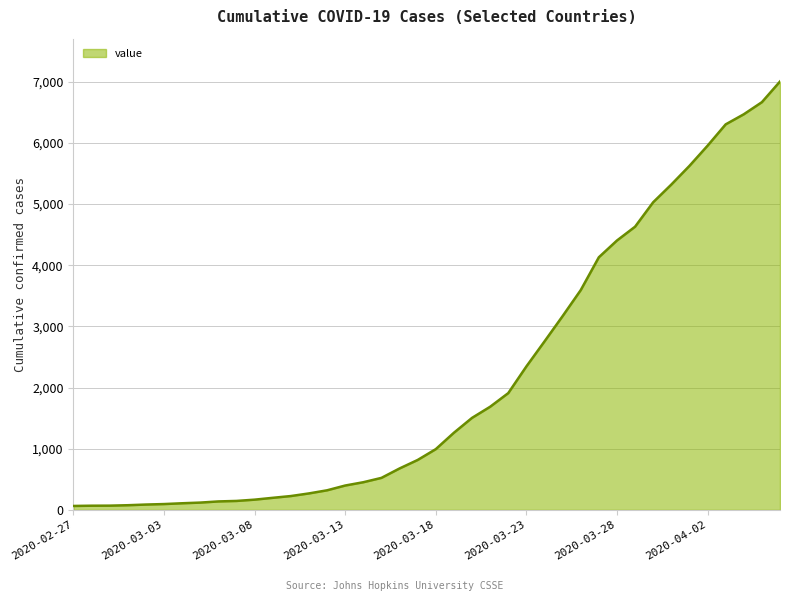

What is the maximum value shown in the chart?

7004